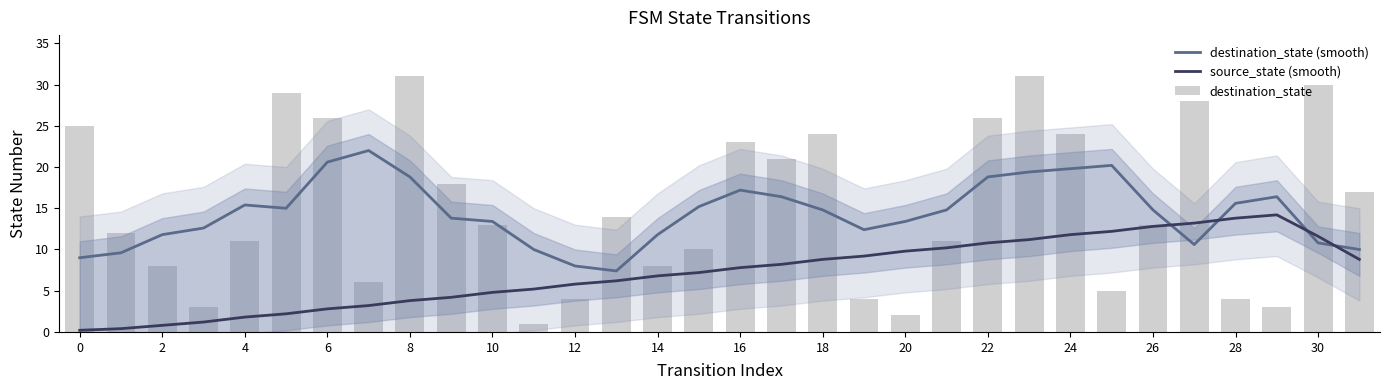

Which series has the largest range (max minus min)?

destination_state